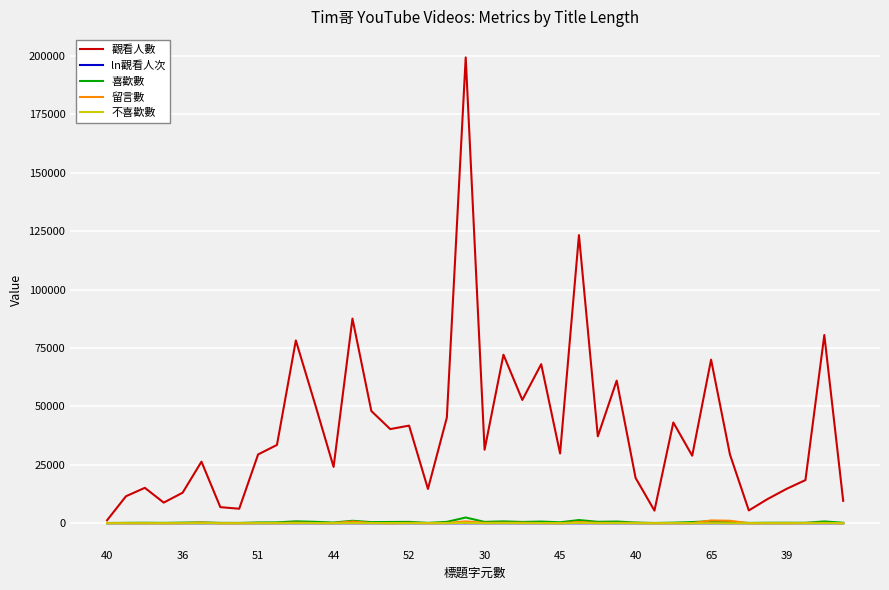

Which series has the largest total across all categories?

觀看人數